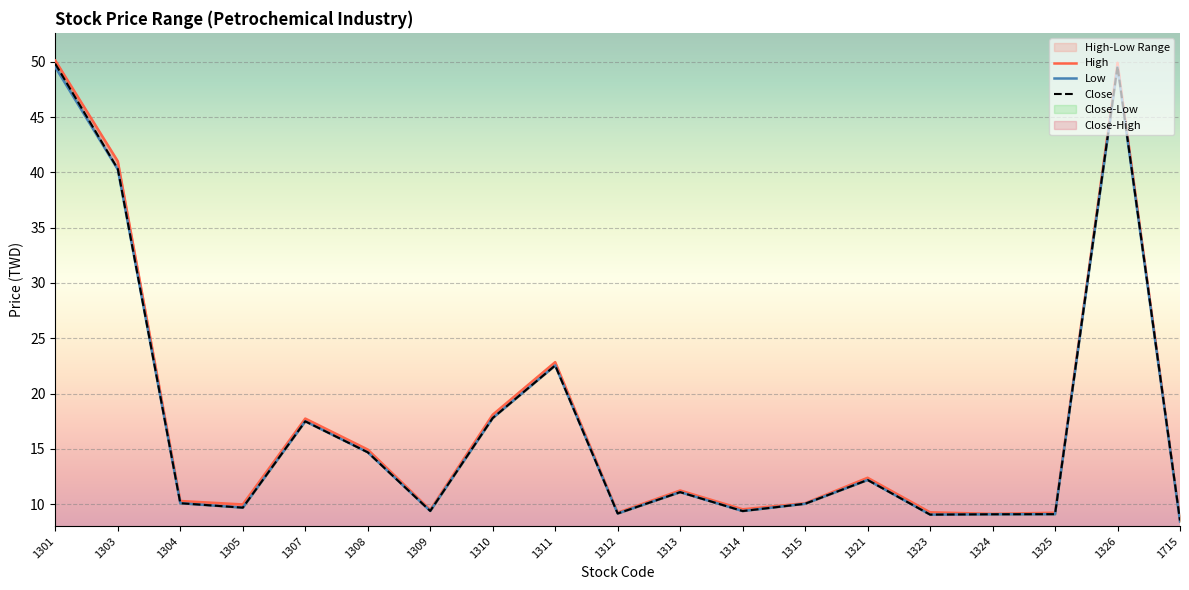

What is the difference between the highest and lowest values at 1305?

0.3